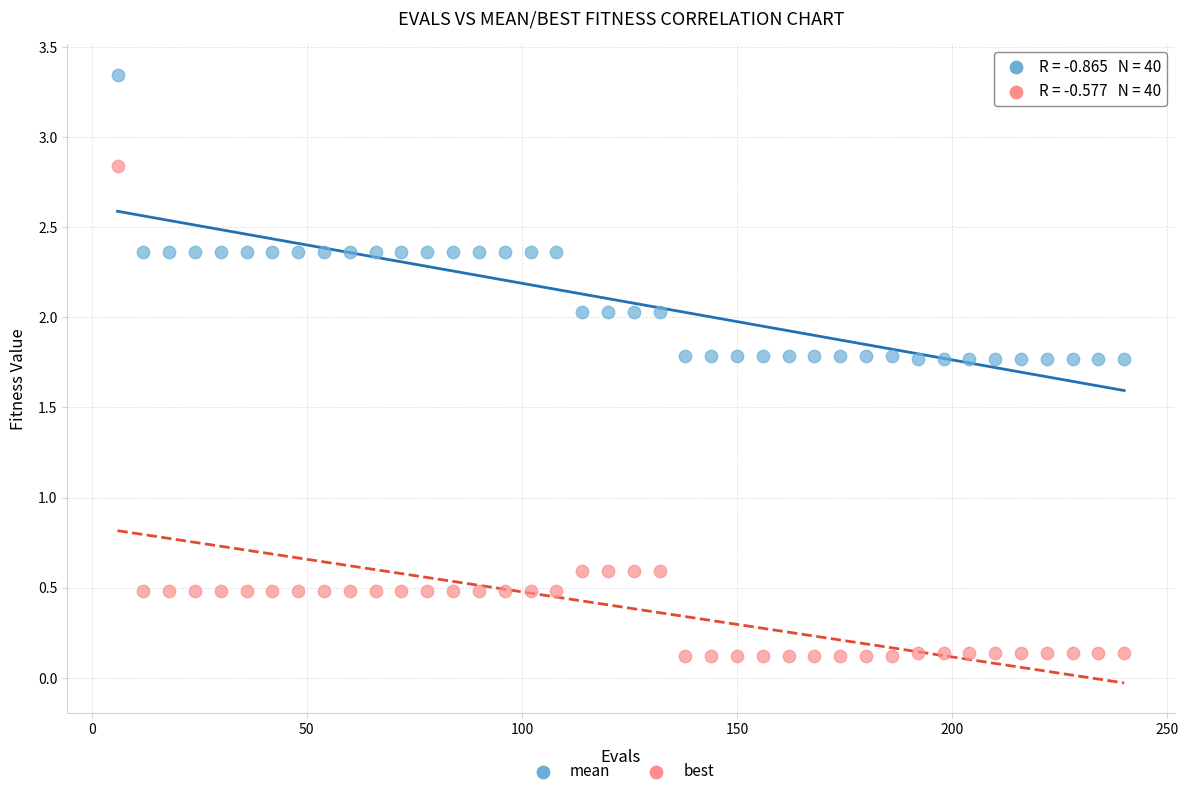

Which series reaches the minimum Y coordinate?

best